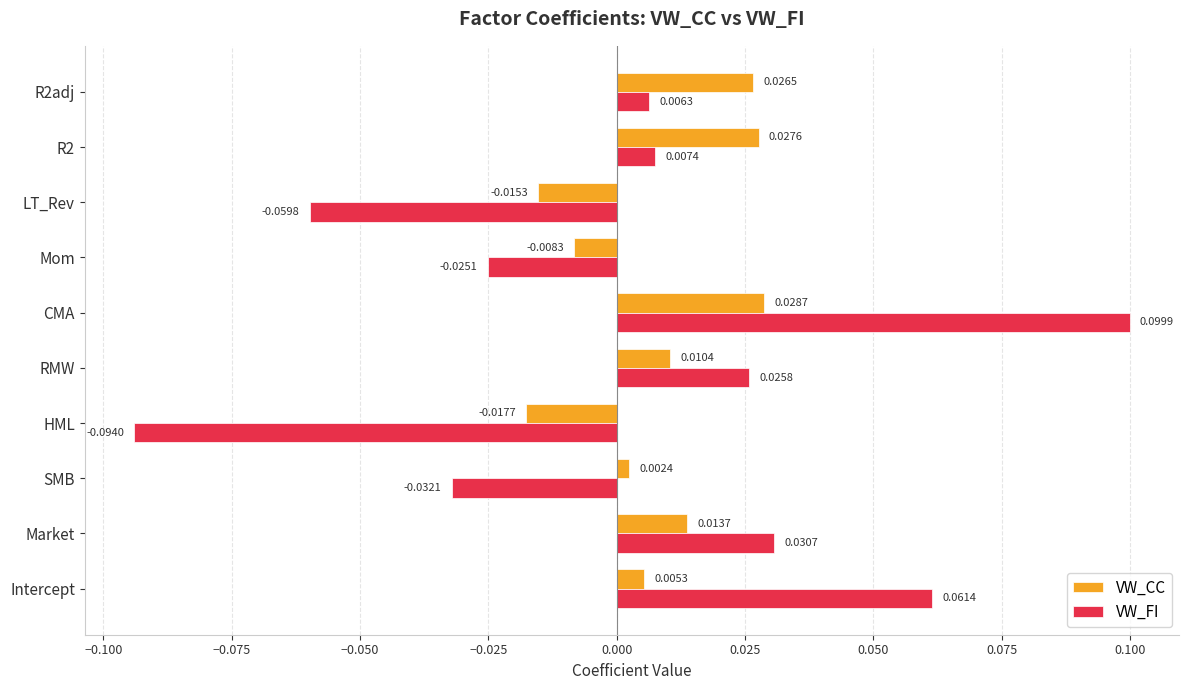

Where is VW_FI nearest to the value 0?

R2adj